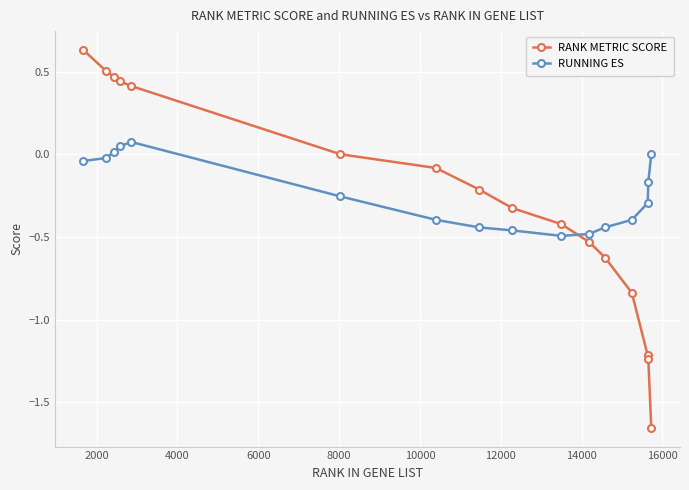

Rank the series by their maximum value, from highest to lowest.

RANK METRIC SCORE, RUNNING ES